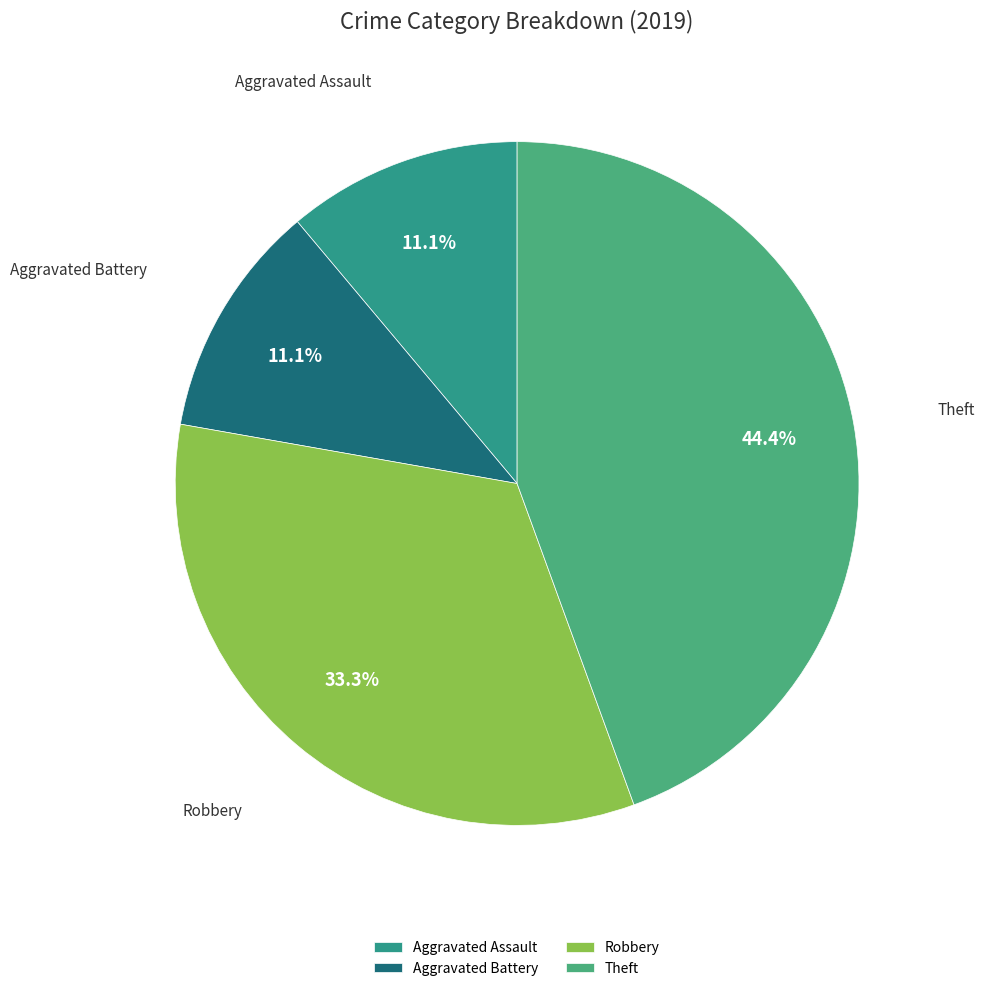

To the nearest percent, what is the difference between the largest and smallest slice percentages?

33%